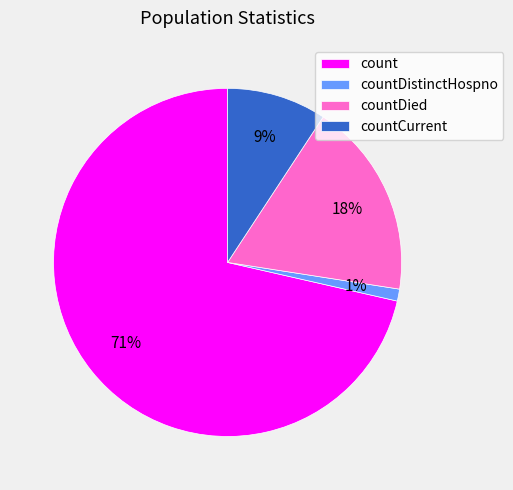

Does countDied represent more than half of the total?

No